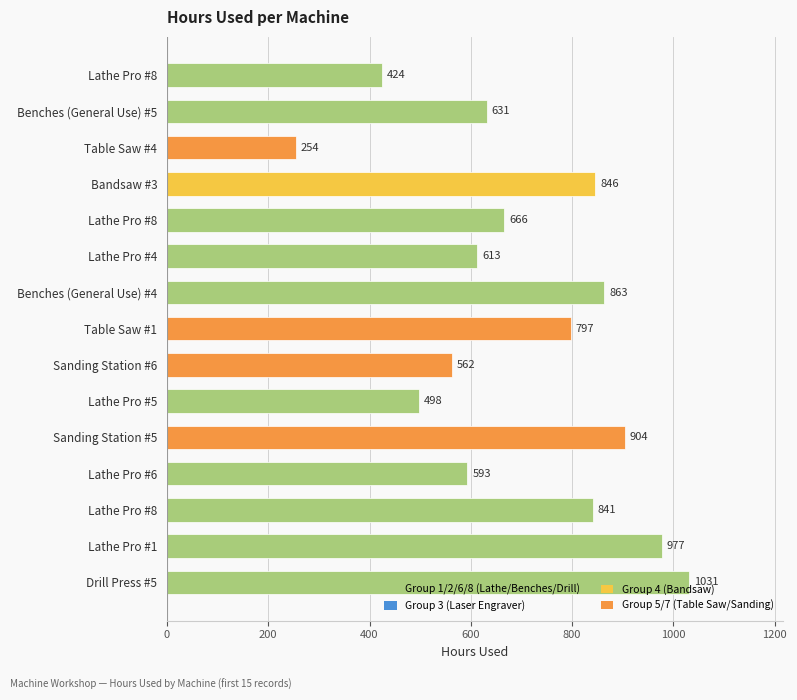

What is the change in value from Lathe Pro #6 to Lathe Pro #1?

+384